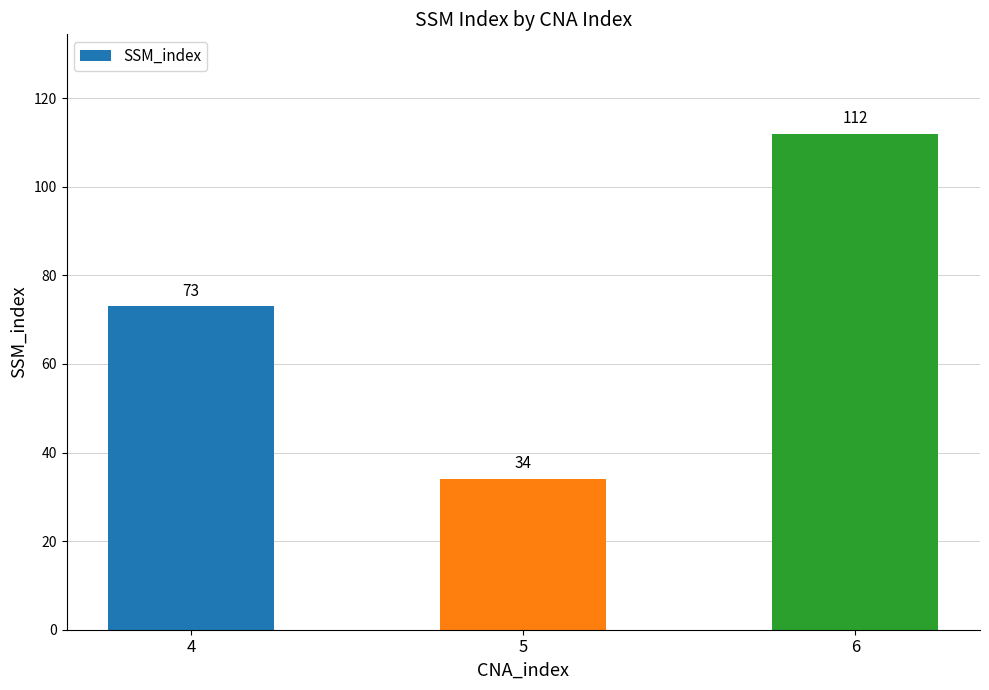

Rank the categories by value from highest to lowest.

6, 4, 5